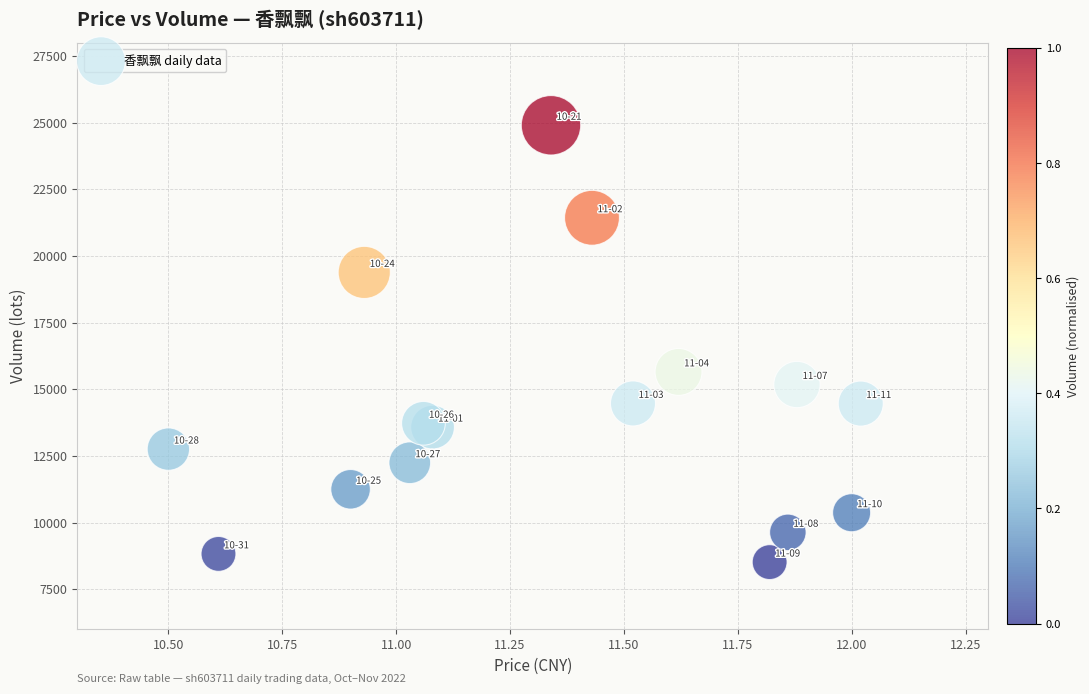

What Y value in the scatter plot is closest to 16706?

15647